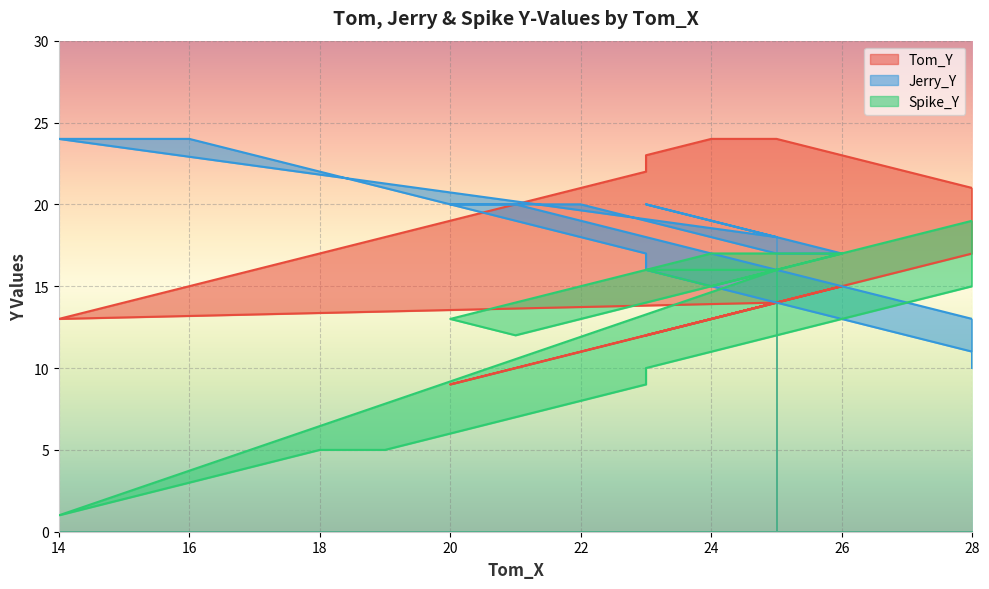

Rank the series at 25 from lowest to highest value.

Tom_Y, Spike_Y, Jerry_Y